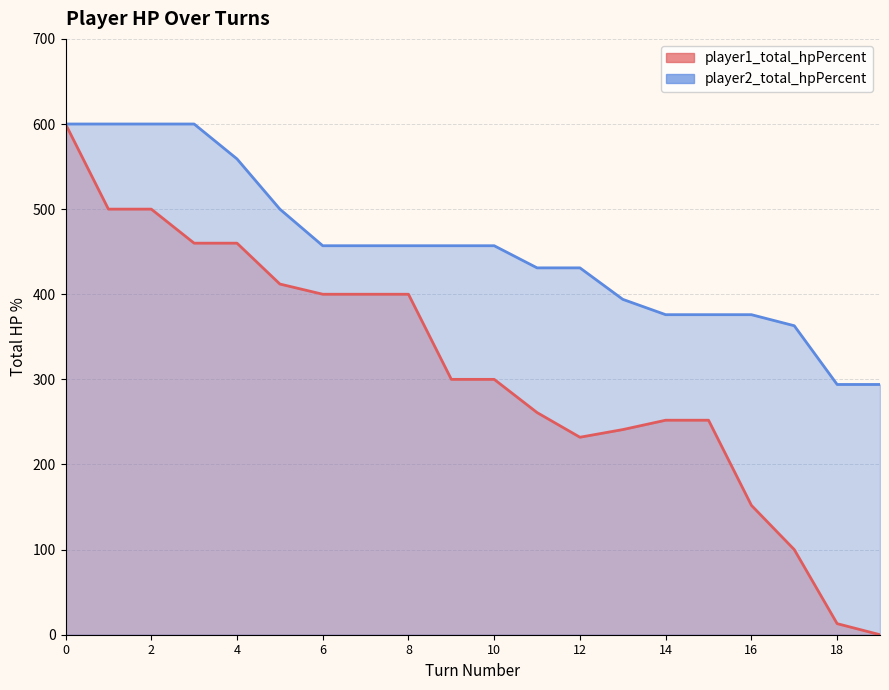

What are all the series names shown in the legend?

player1_total_hpPercent, player2_total_hpPercent